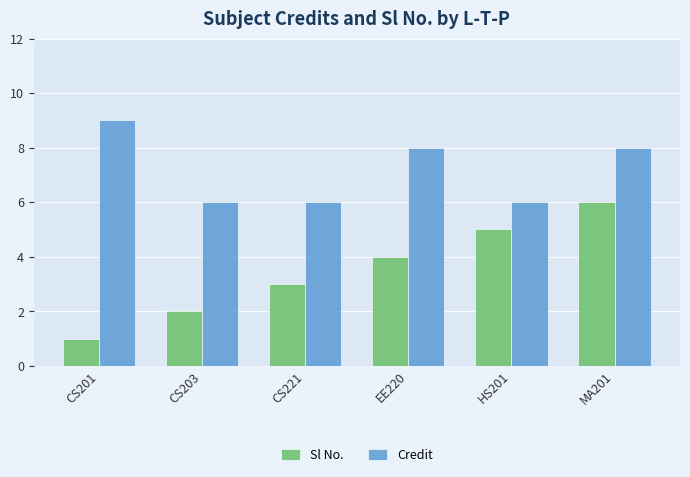

What position from the left is CS201?

1